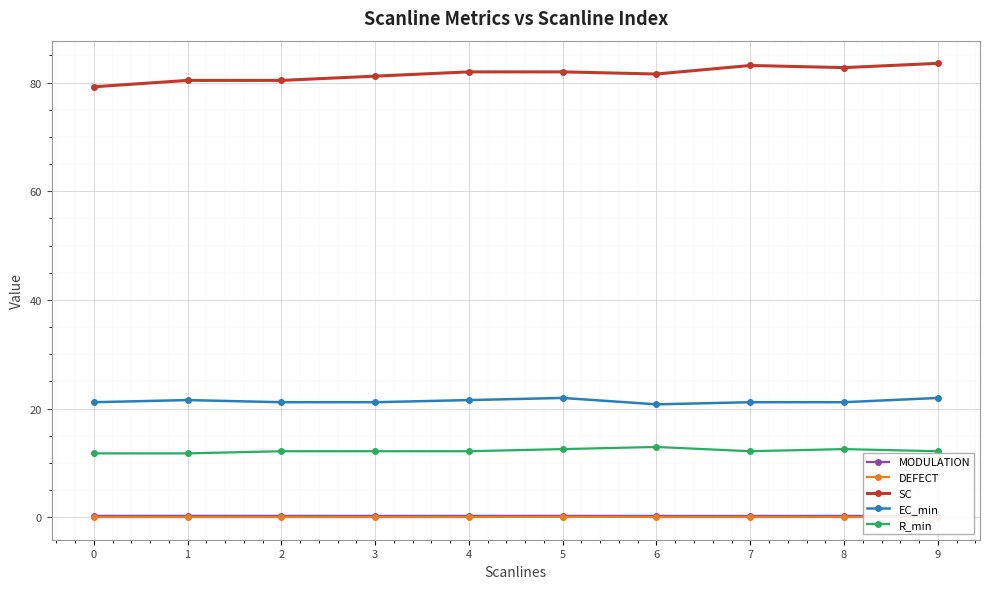

True or false: SC and R_min cross at least once.

False